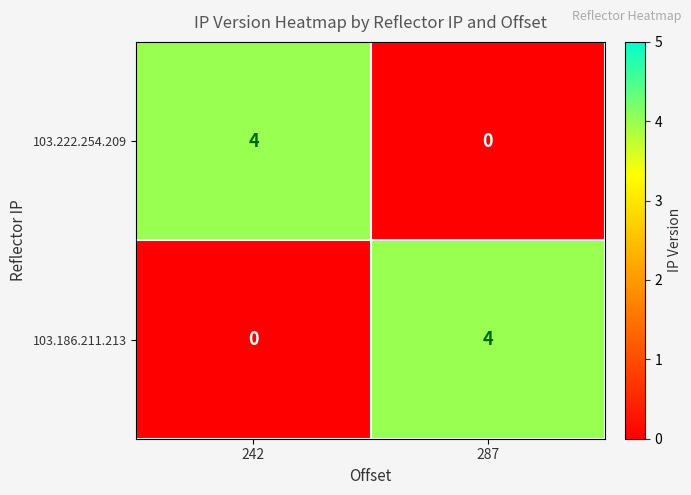

What is the approximate value of 103.186.211.213 at 287?

4